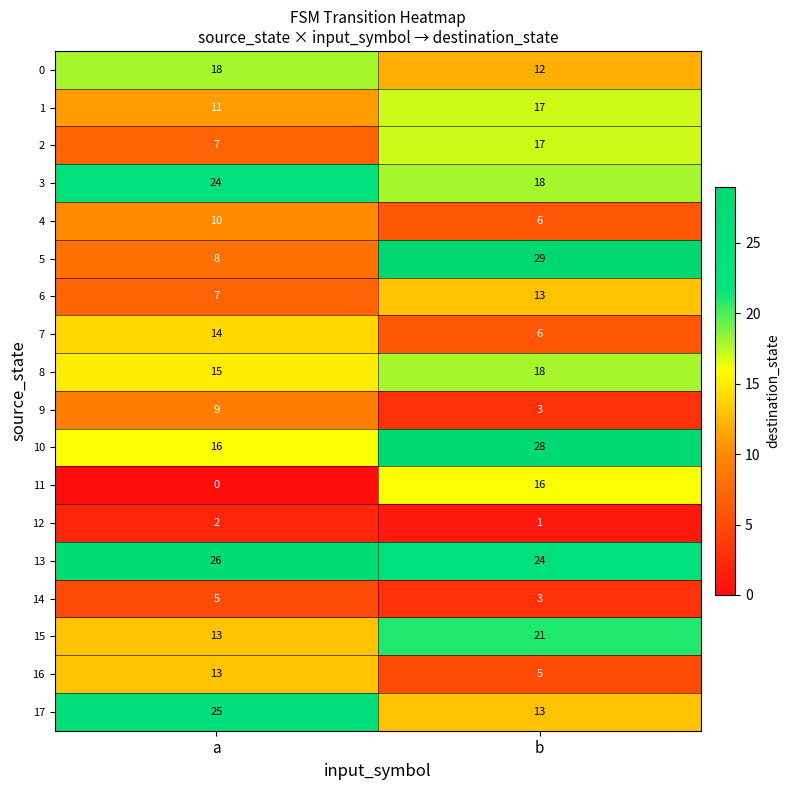

The value of 2 at a is 2. True or false?

False